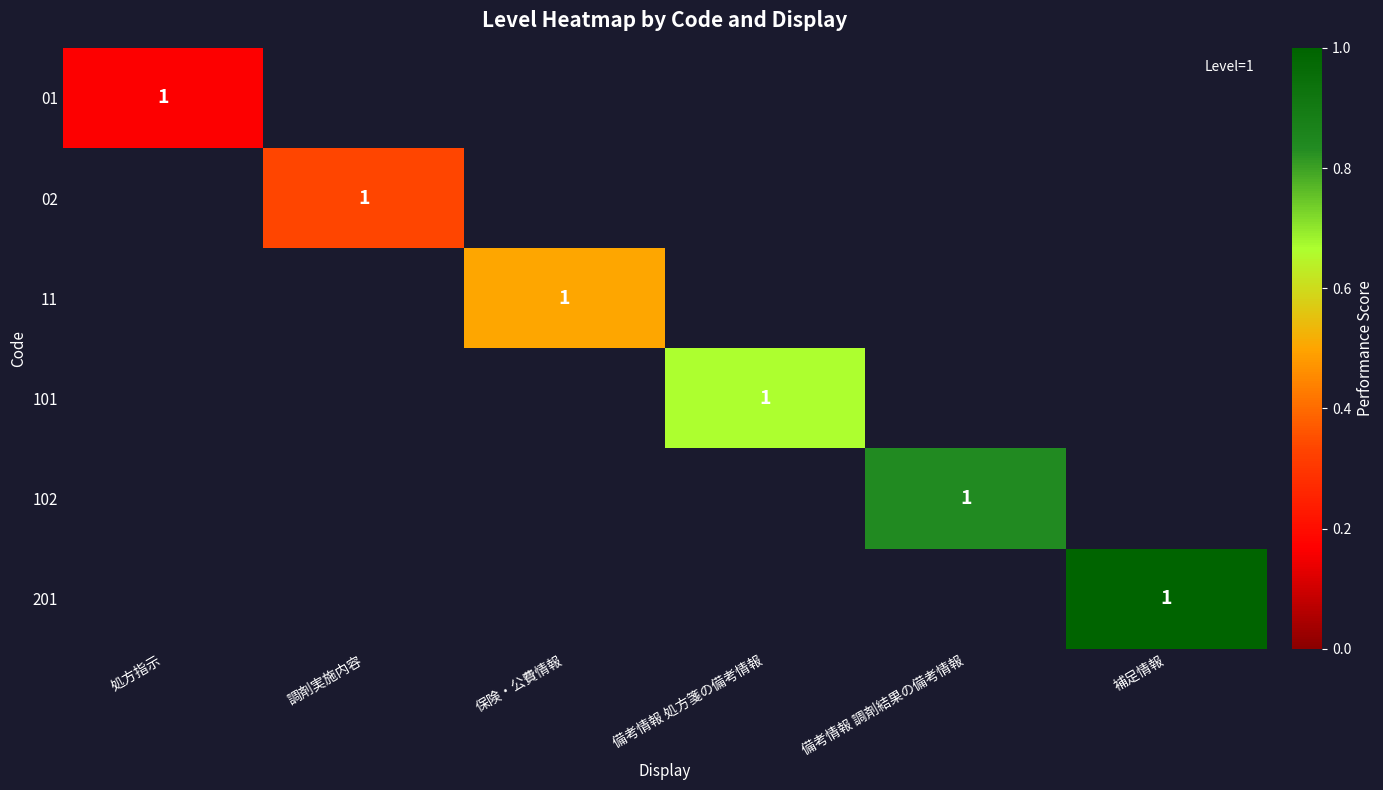

The value of 102 at 備考情報 調剤結果の備考情報 is 0.8. True or false?

True